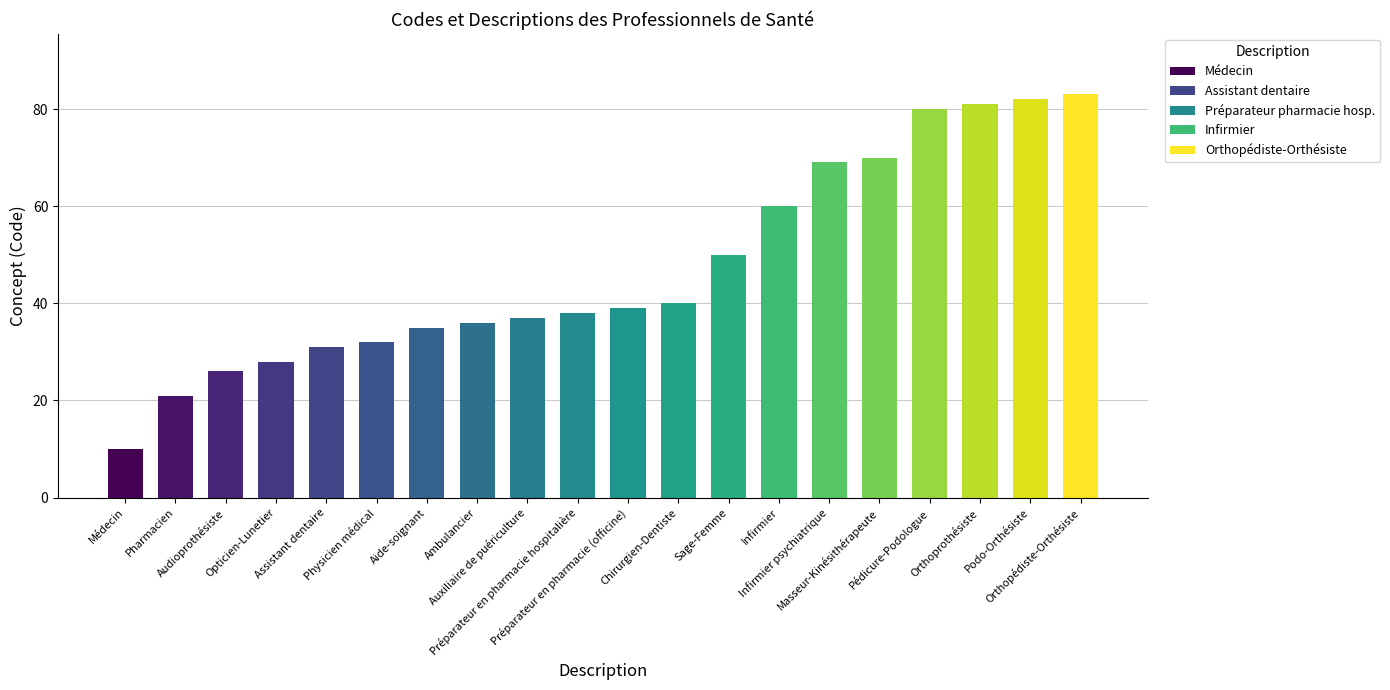

Which category has the highest value across all series?

Orthopédiste-Orthésiste